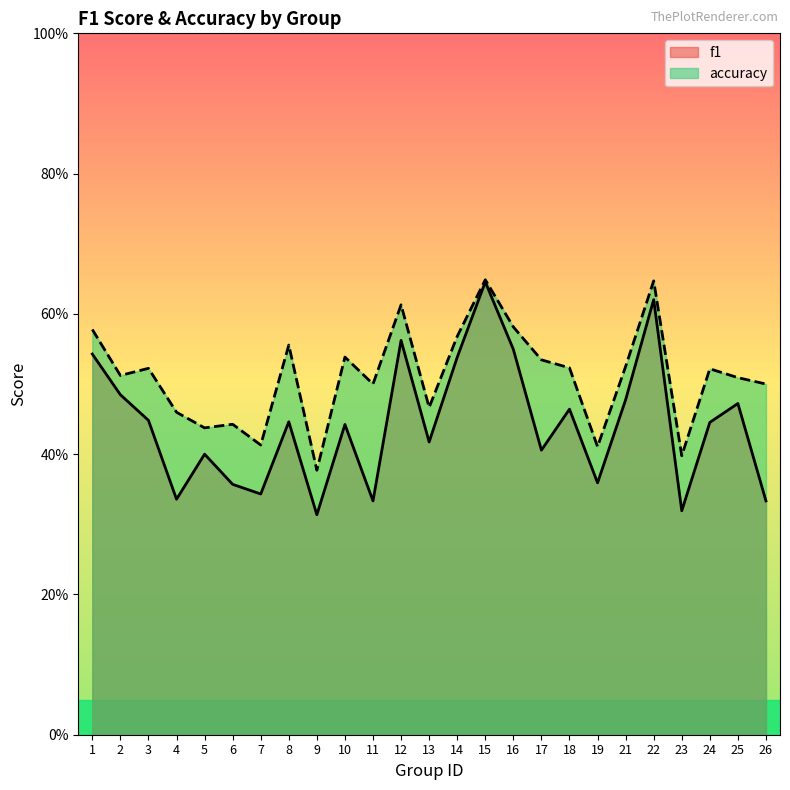

True or false: accuracy and f1 intersect in this chart.

False